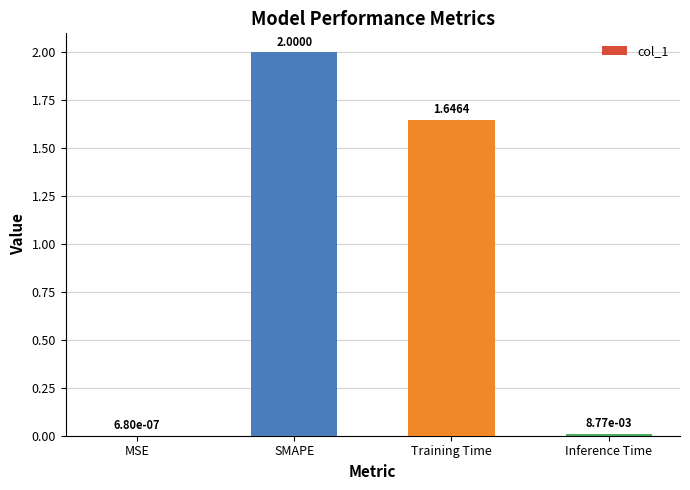

How many categories are shown in the chart?

4